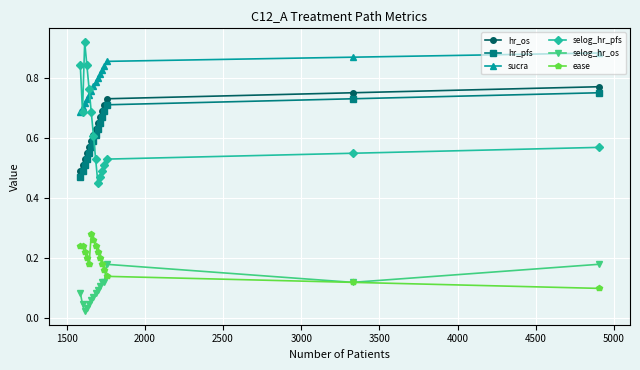

Count the selog_hr_os values in the range 0 to 1.

15